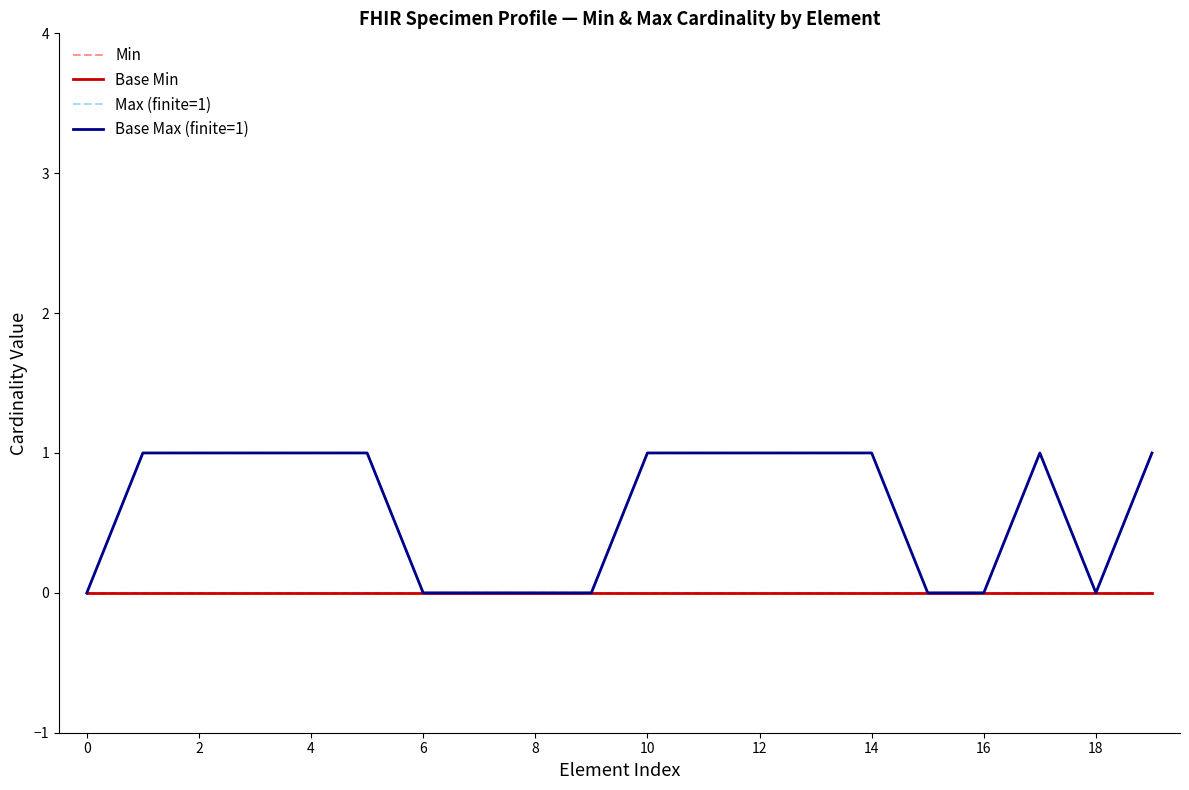

Is this an area chart (filled region under the line)?

No